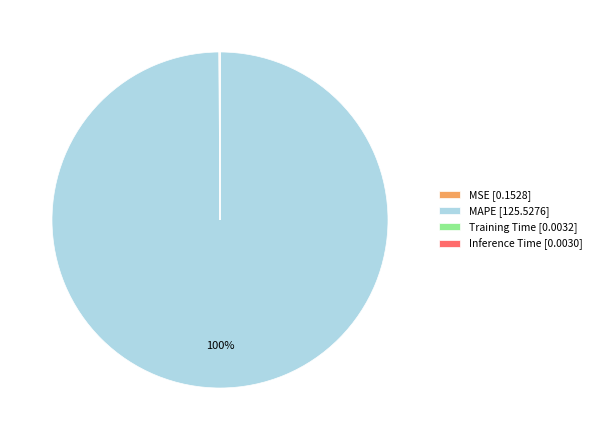

To the nearest percent, what is the average slice percentage?

25%